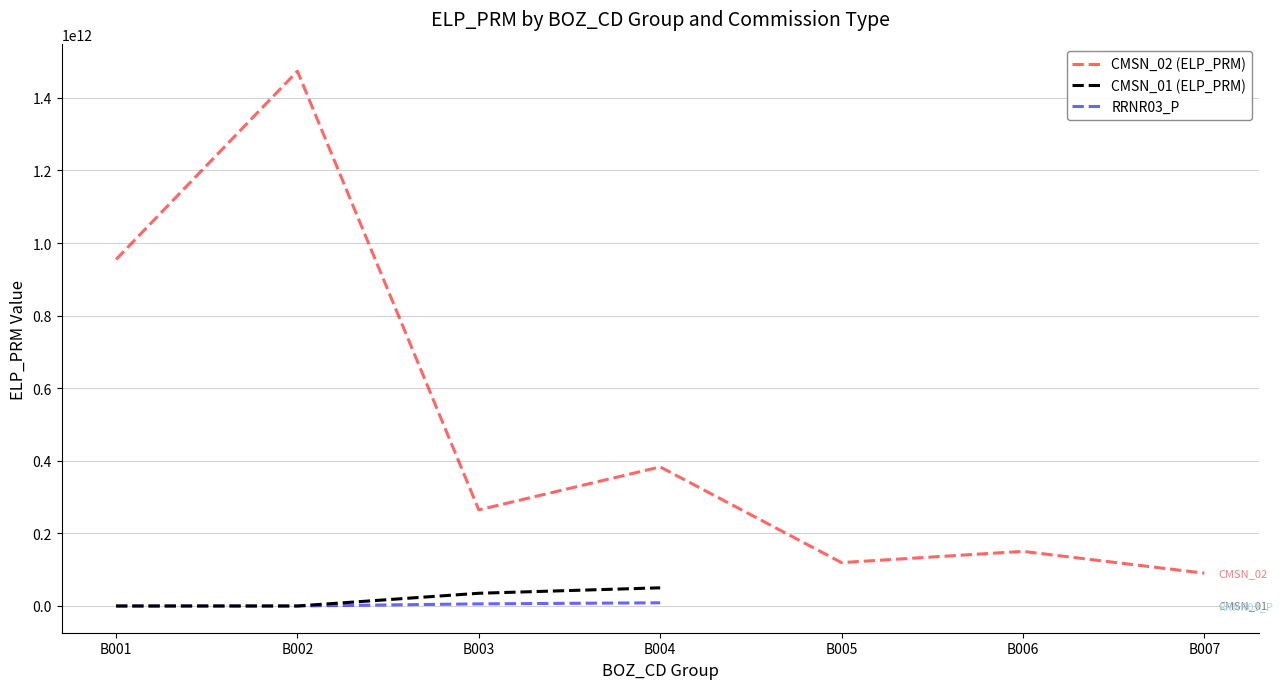

True or false: CMSN_02 (ELP_PRM) has more than 2 interior local peaks.

True